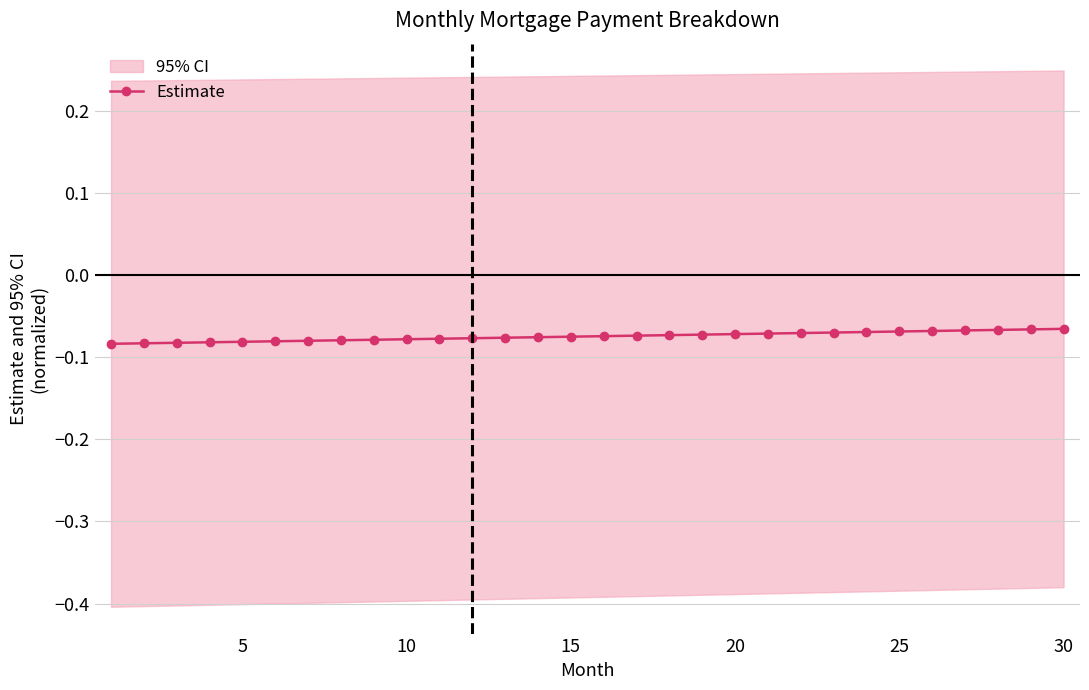

What is the greatest value displayed?

-0.1